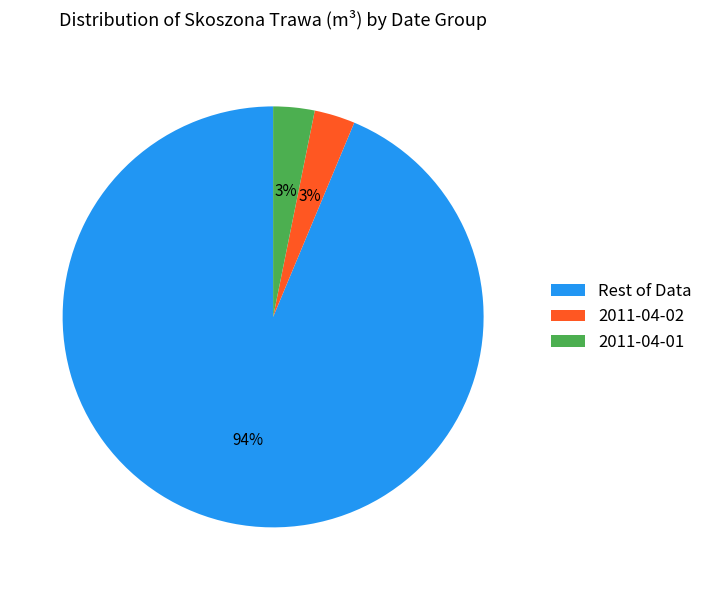

To the nearest percent, what portion does 2011-04-01 represent?

3%